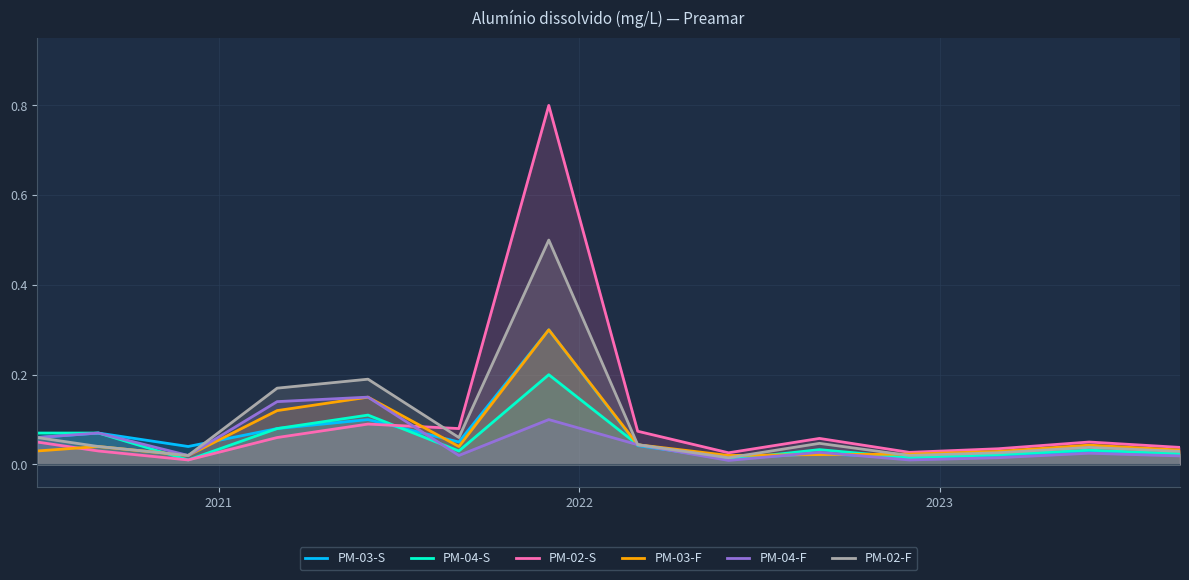

List the series in order of their peak value, highest first.

PM-02-S, PM-02-F, PM-03-S, PM-03-F, PM-04-S, PM-04-F